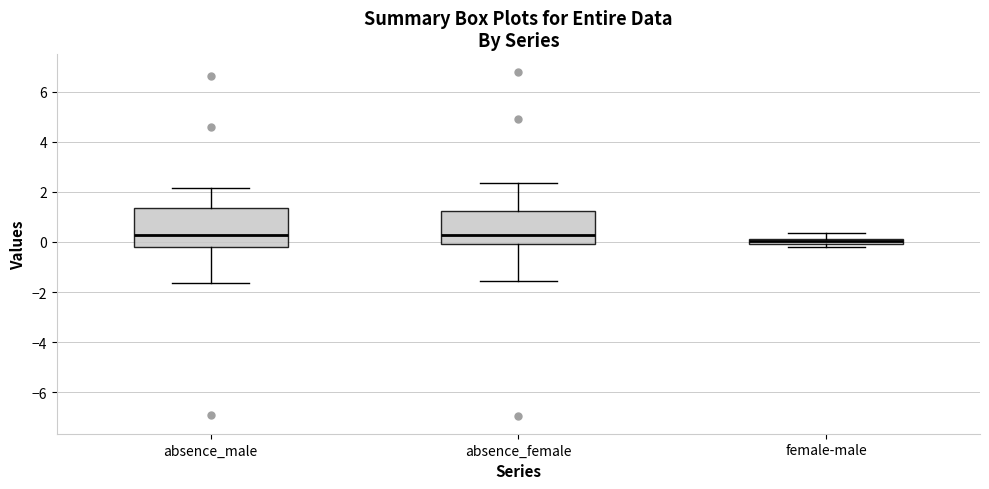

Where does the upper whisker of the box for female-male end on the y-axis? The values are not printed on the chart, so give them approximately, as read against the axis.

0.4